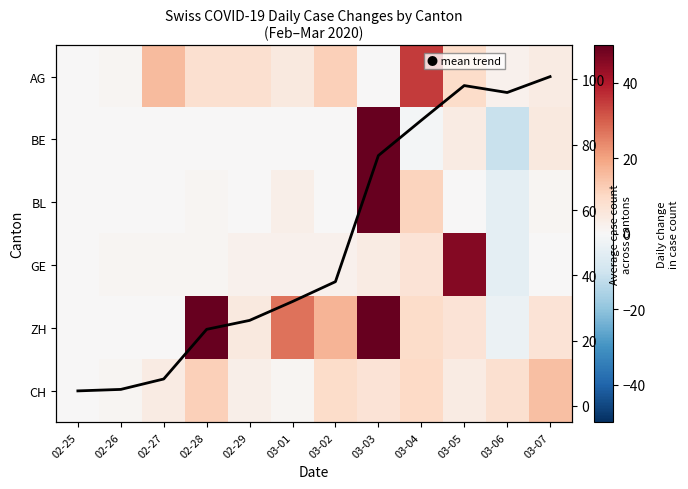

Rank the series by their maximum value, from lowest to highest.

Average trend, CH, AG, GE, BL, ZH, BE